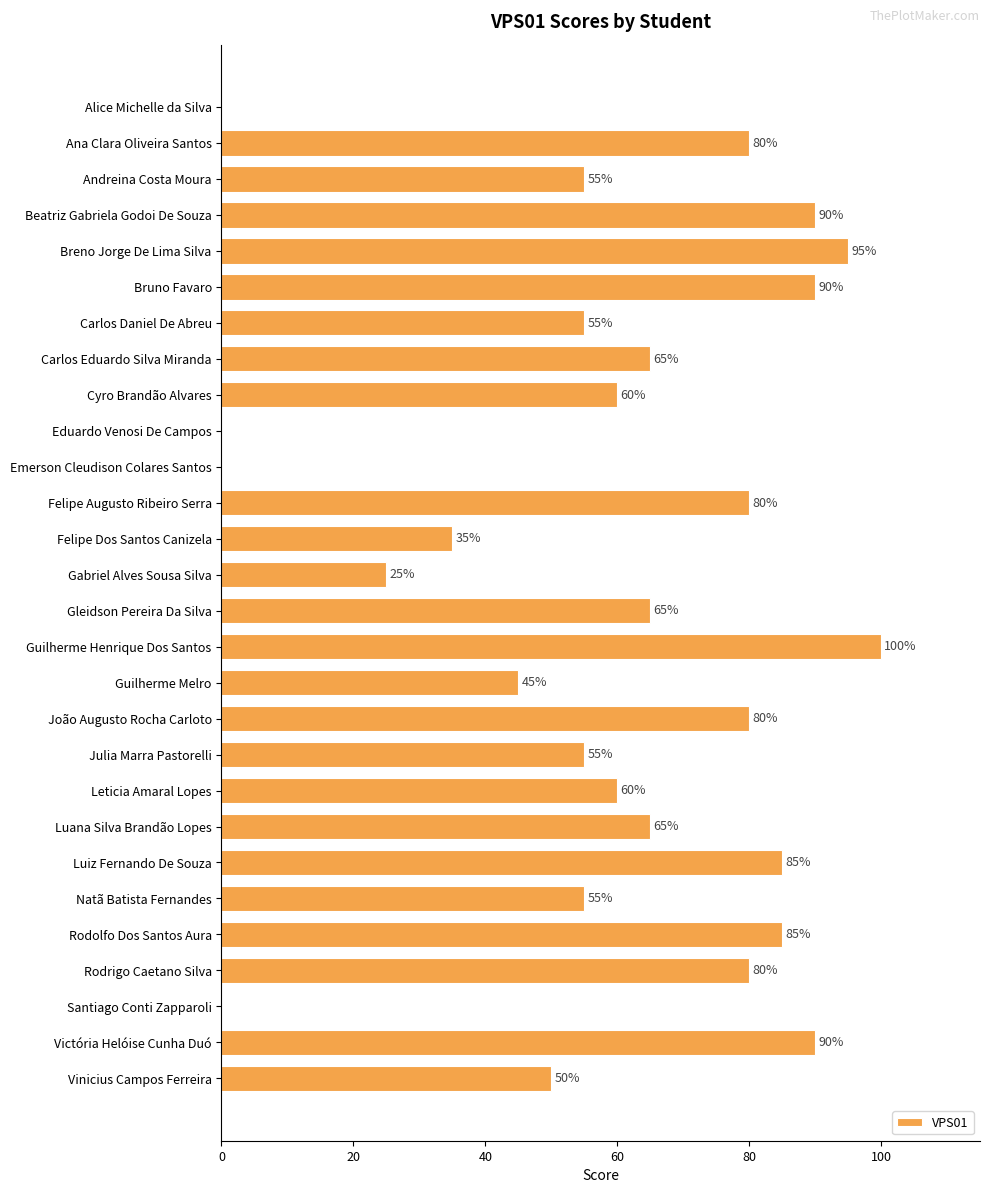

What is the greatest value displayed?

100